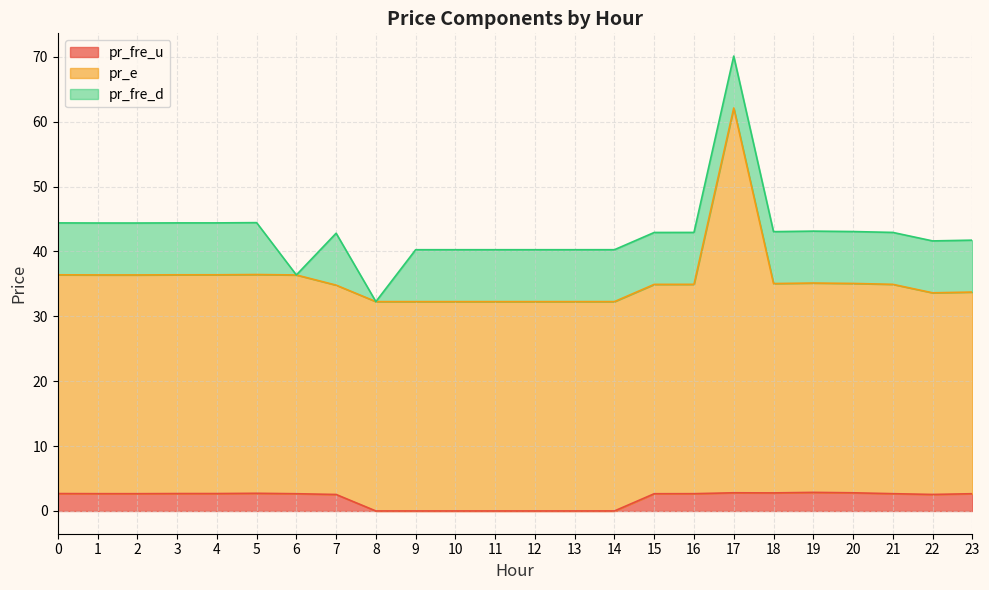

List the labels in order of pr_fre_u value, smallest first.

9, 11, 10, 12, 13, 8, 14, 7, 22, 6, 15, 23, 2, 16, 21, 1, 0, 3, 4, 5, 18, 20, 17, 19